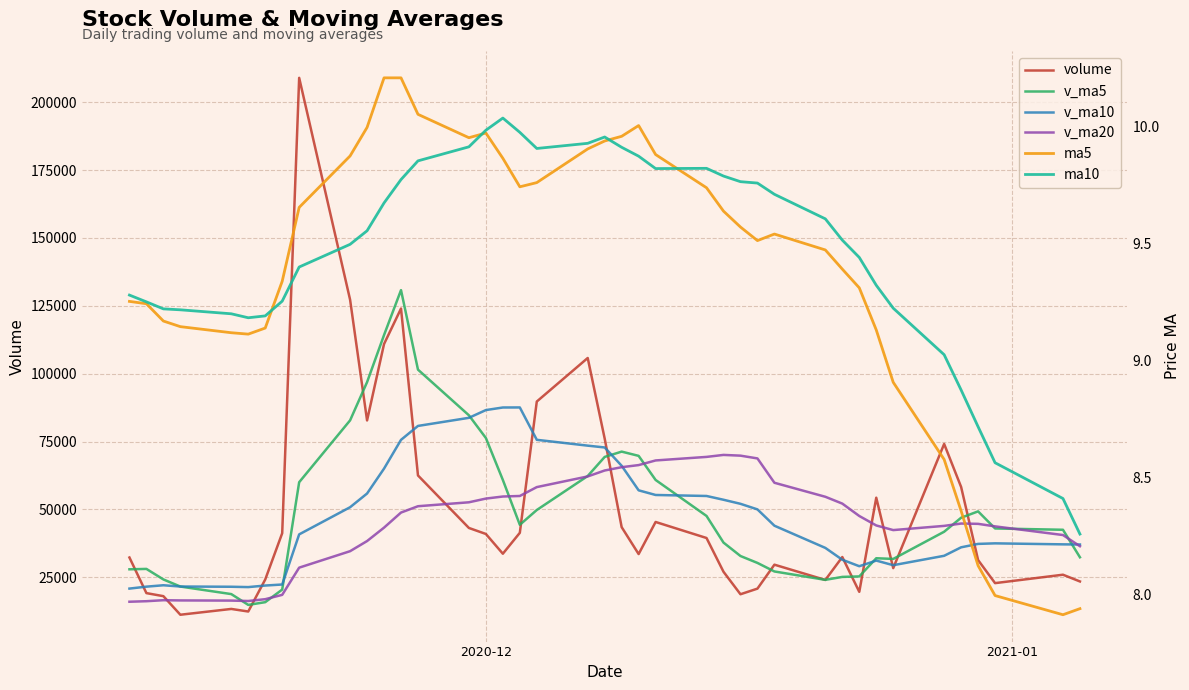

True or false: ma5 and v_ma20 intersect in this chart.

False